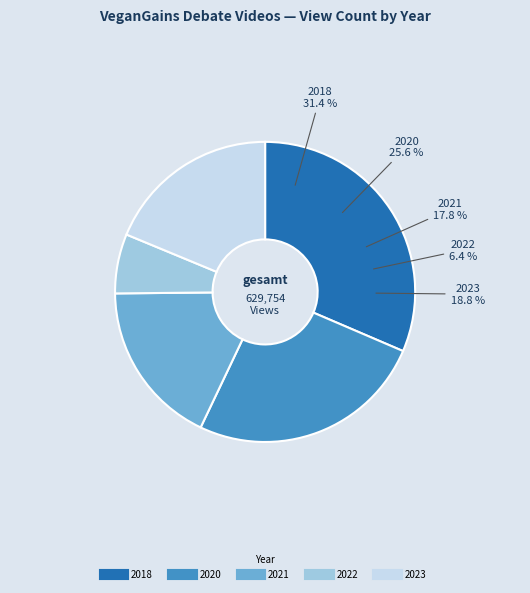

Which has a higher value, 2021 May-Misogynist or 2022 Nov?

2021 May-Misogynist